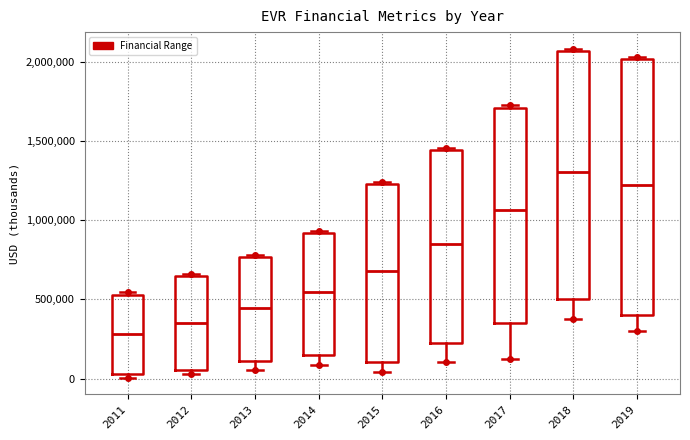

Reading left to right, read every box against the y-axis: the position of its median line, the range the box covers, and the ends of its whiskers. The values are not printed on the chart, so give them approximately, as read against the axis.

2011: median 300000, box 50000 to 550000, whiskers 0 to 550000
2012: median 350000, box 50000 to 650000, whiskers 50000 (just below the box's lower edge) to 650000
2013: median 450000, box 100000 to 750000, whiskers 50000 to 800000
2014: median 550000, box 150000 to 900000, whiskers 100000 to 950000
2015: median 700000, box 100000 to 1250000, whiskers 50000 to 1250000
2016: median 850000, box 200000 to 1450000, whiskers 100000 to 1450000
2017: median 1050000, box 350000 to 1700000, whiskers 150000 to 1700000
2018: median 1300000, box 500000 to 2050000, whiskers 400000 to 2100000
2019: median 1200000, box 400000 to 2000000, whiskers 300000 to 2050000